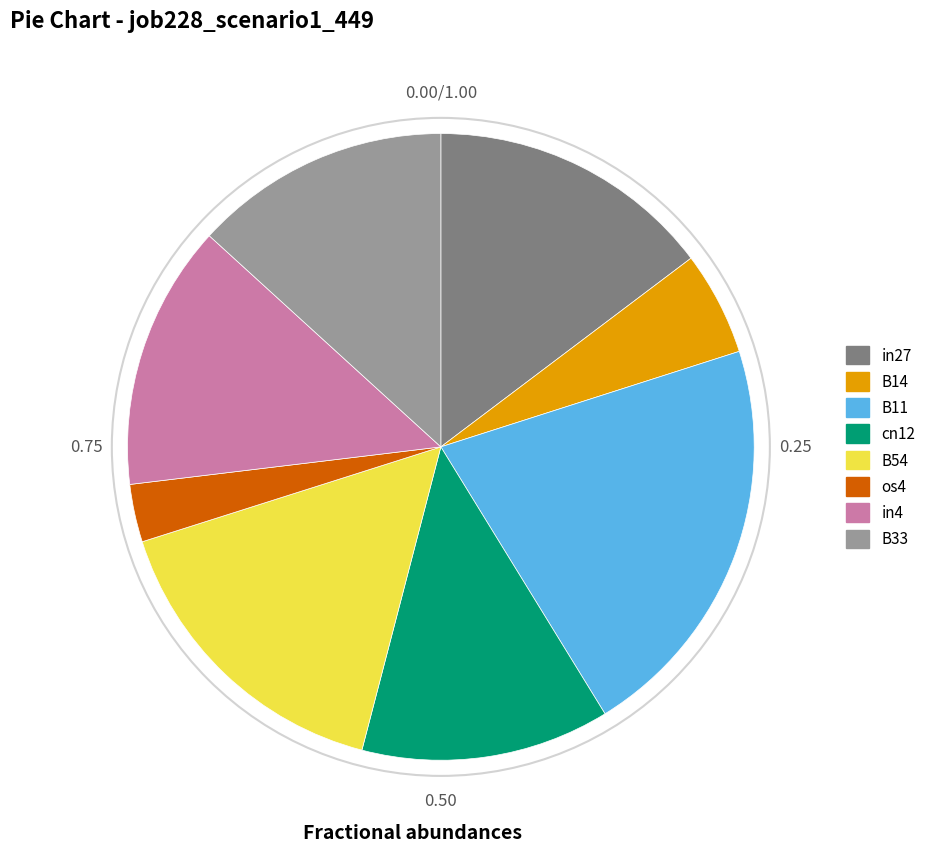

Does any single category account for the majority?

No